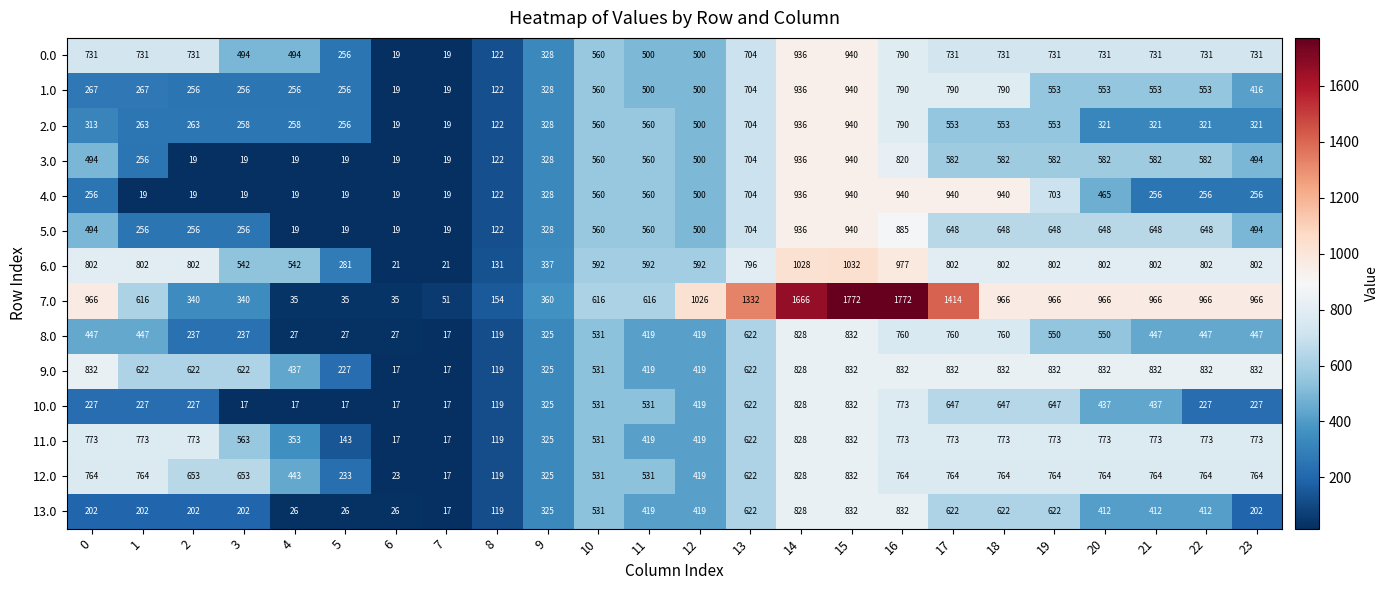

Which series has the widest spread of values?

7.0